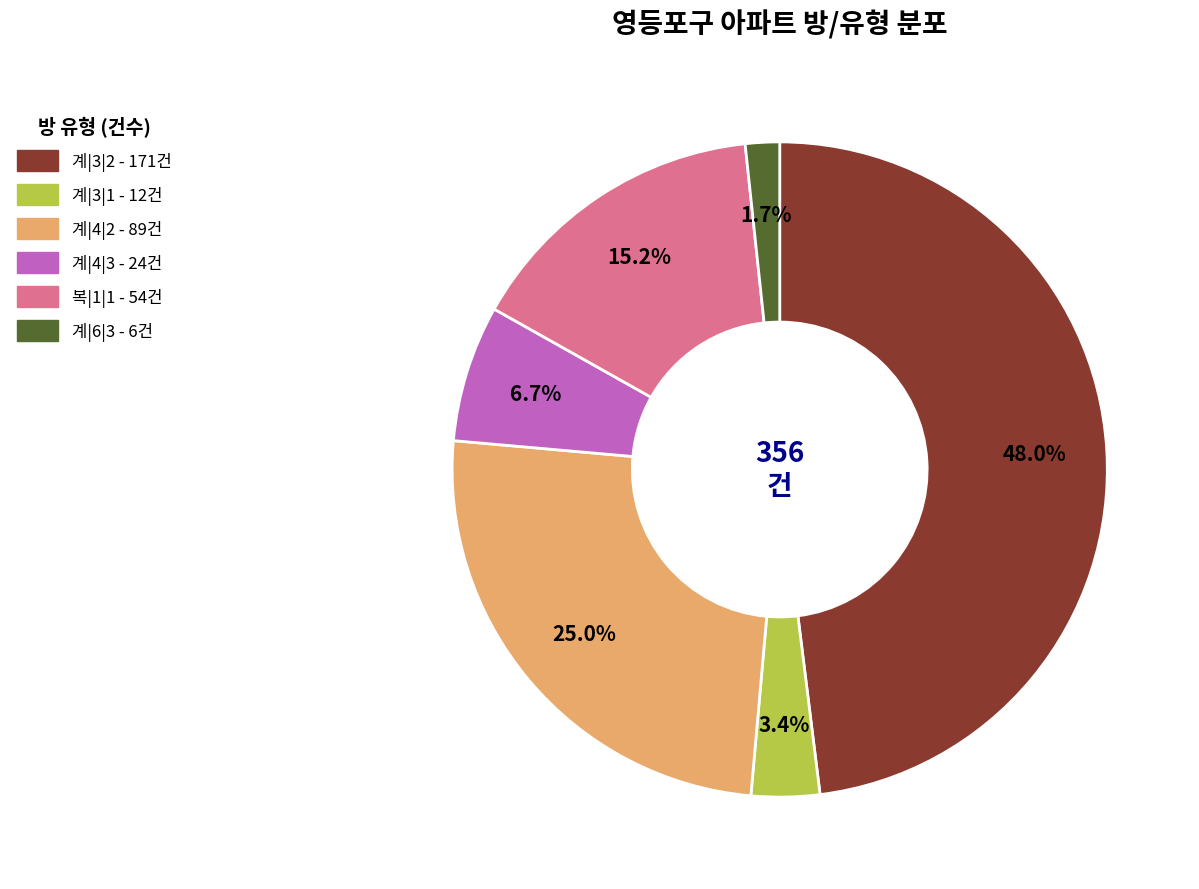

Count the number of slices in the pie.

6